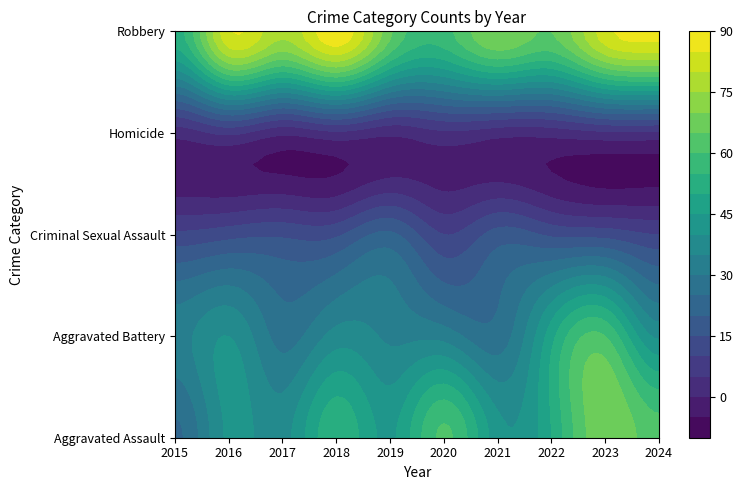

The Aggravated Battery series shows 60 at 2023. True or false?

True